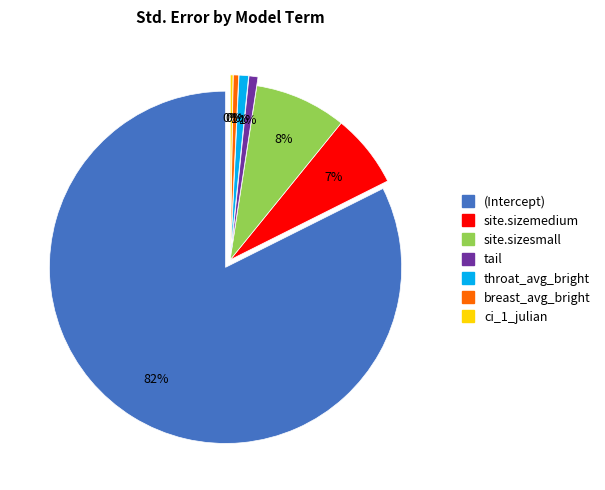

What percentage is NOT represented by tail?

99.2%